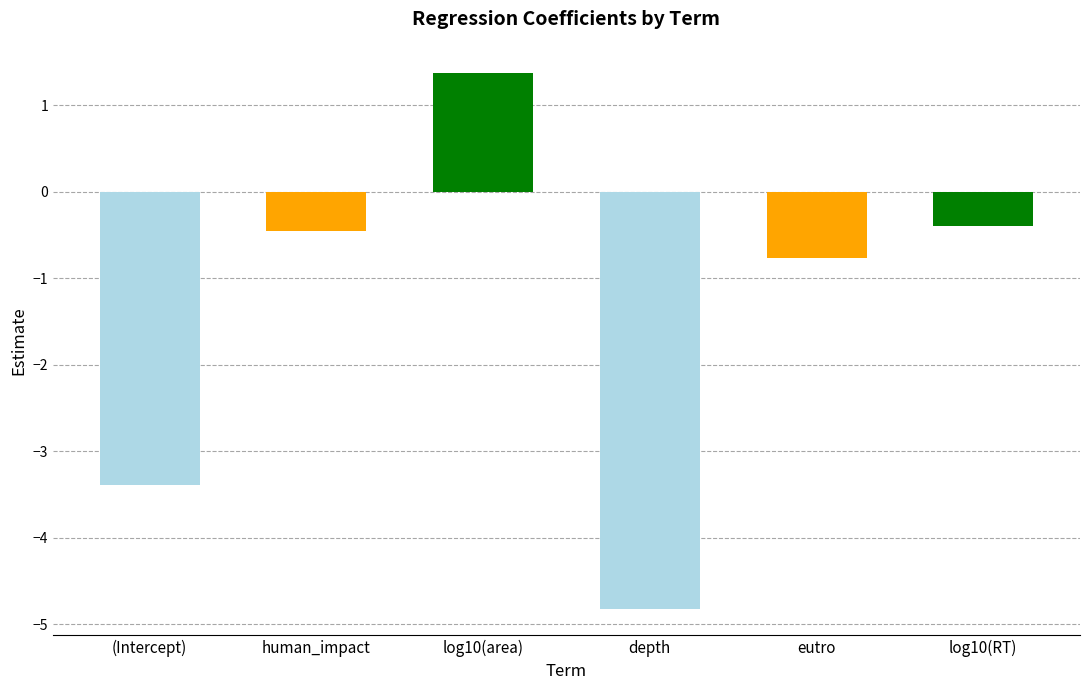

What is the approximate value at eutro?

-0.8